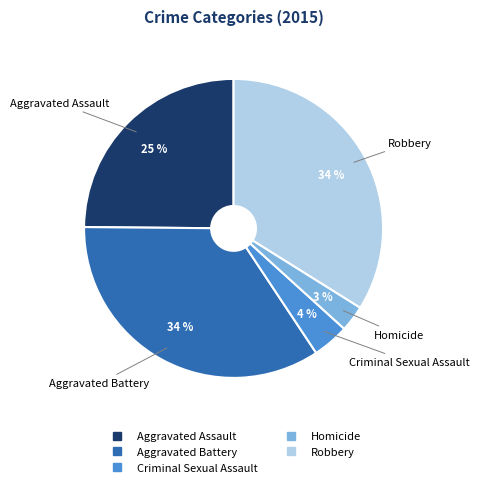

Does any single category account for the majority?

No